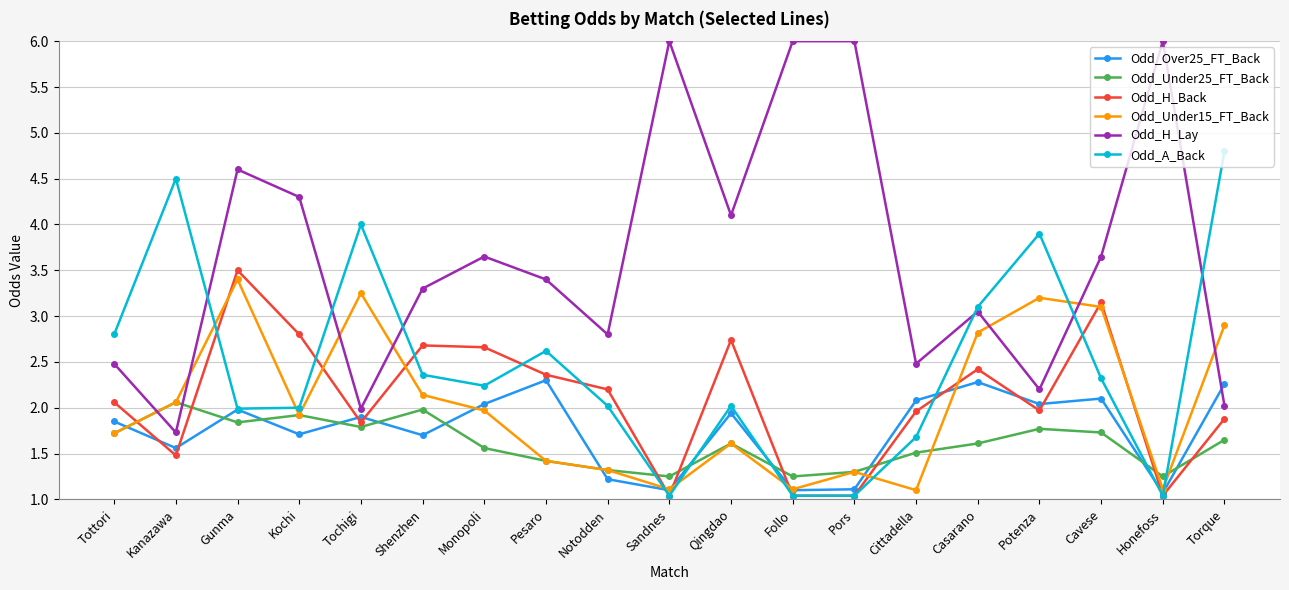

What is the spread (max minus min) of values at Follo?

5.0